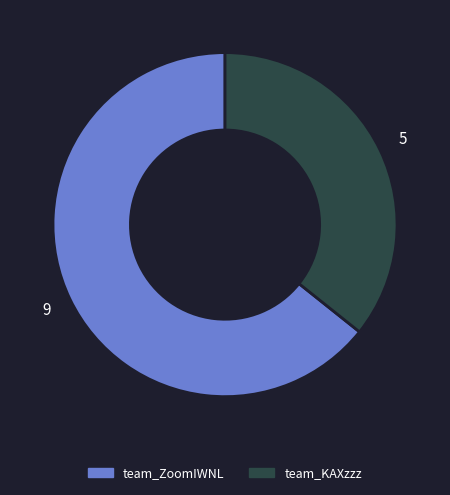

Which slice represents more than half of the pie?

team_ZoomIWNL